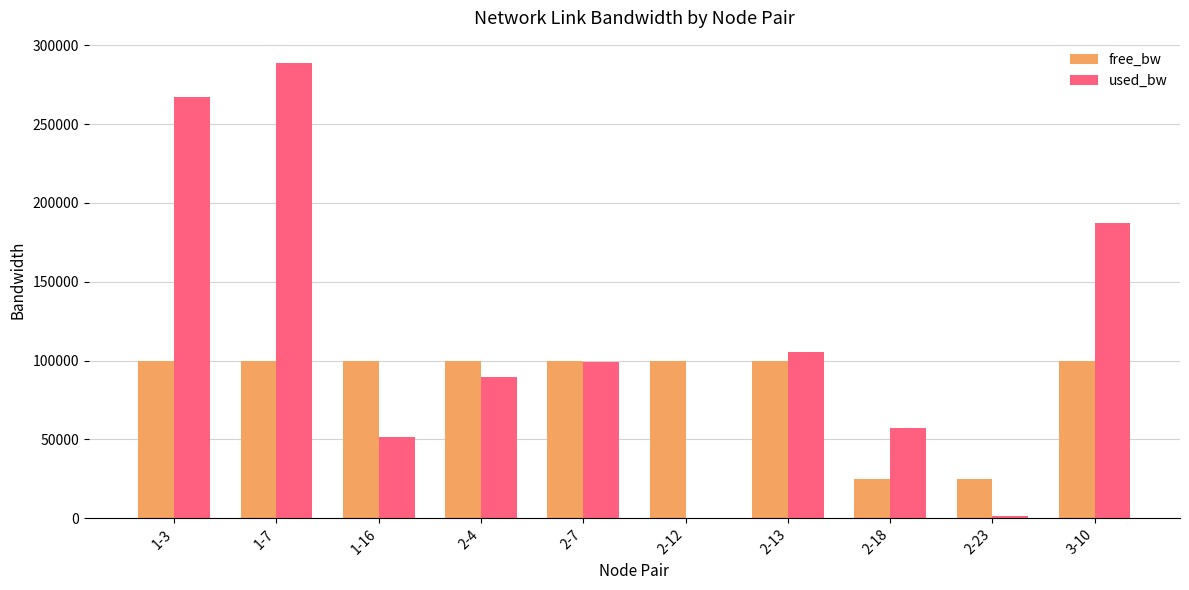

What is the total value across all series at 1-3?

366919.4